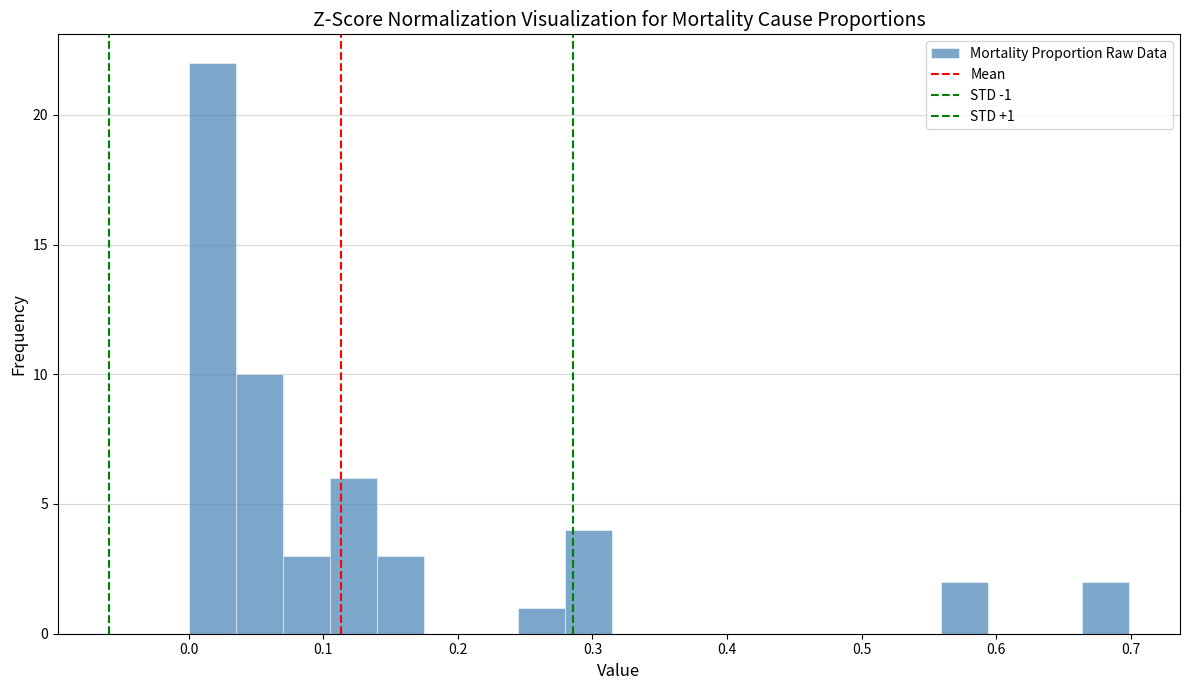

Read against the x-axis, roughly where is the centre of the tallest bar?

0.02